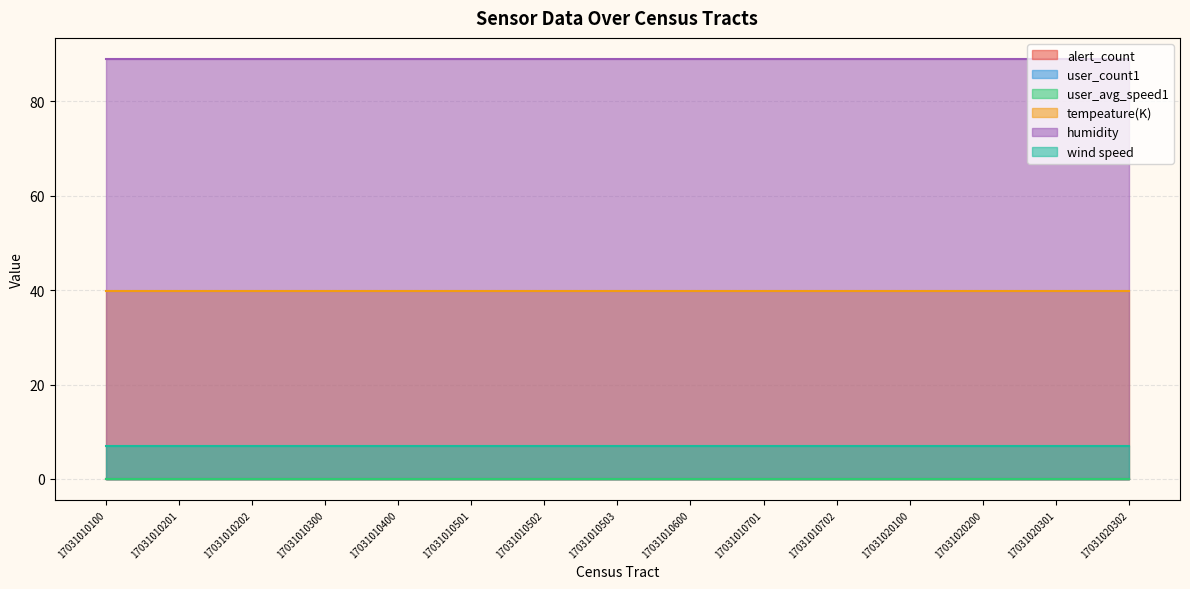

True or false: user_count1 and wind speed cross at least once.

False